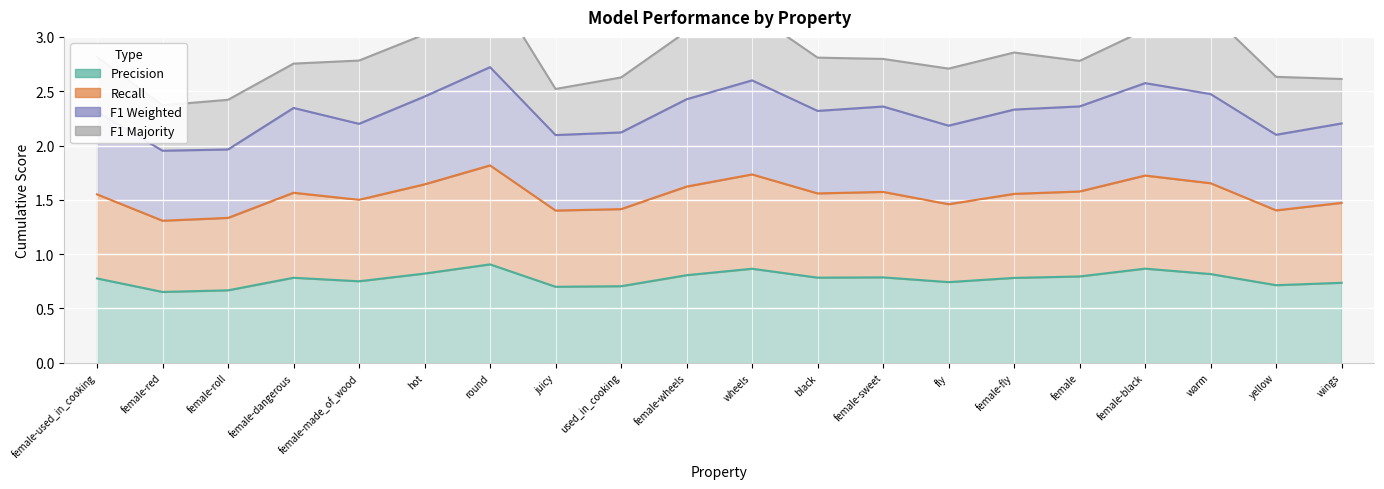

True or false: f1_weighted has a value of 1.7 at hot.

False